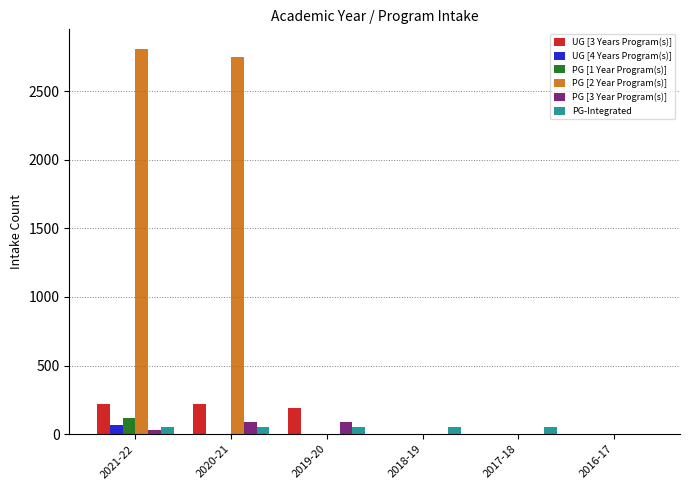

The value of UG [4 Years Program(s)] at 2021-22 is 70. True or false?

True